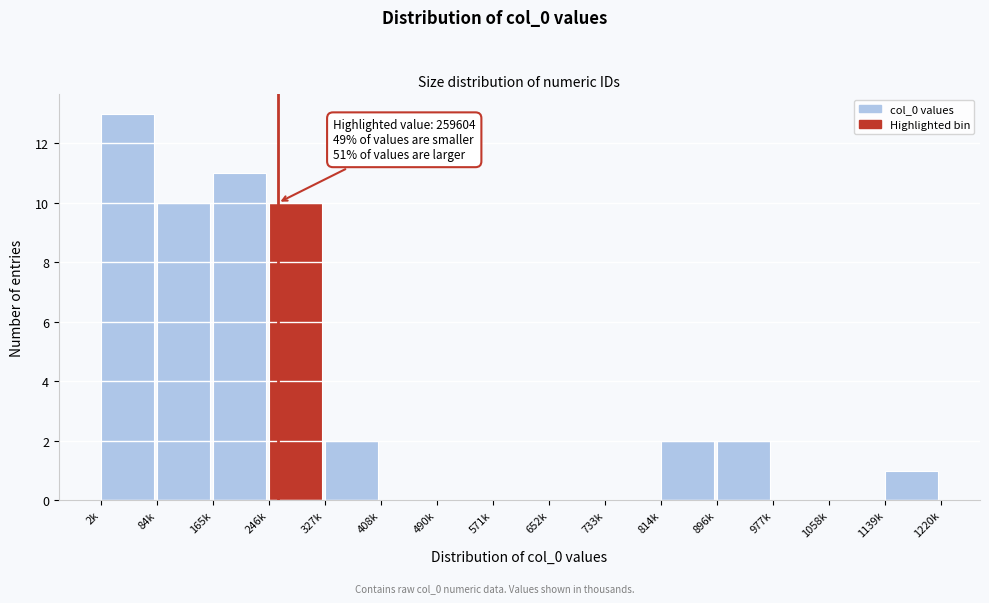

Reading left to right, extract all data points from this chart.

2k=13	84k=10	165k=11	246k=10	327k=2	408k=0	490k=0	571k=0	652k=0	733k=0	814k=2	896k=2	977k=0	1058k=0	1139k=1